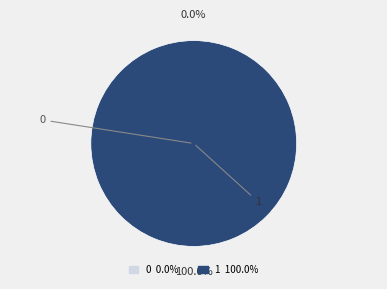

Which category has the biggest portion of the pie?

1